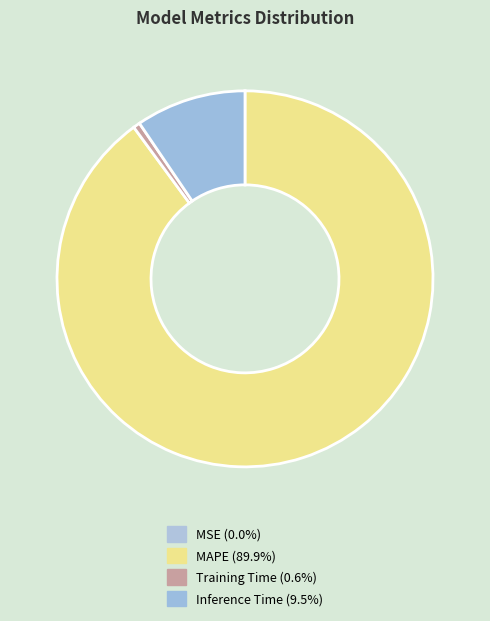

The MSE slice represents 8% of the pie. True or false?

False